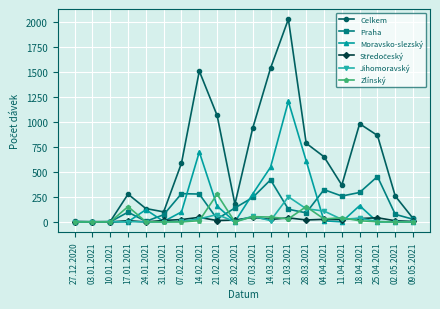

What is the label of the 6th point from the left?

31.01.2021